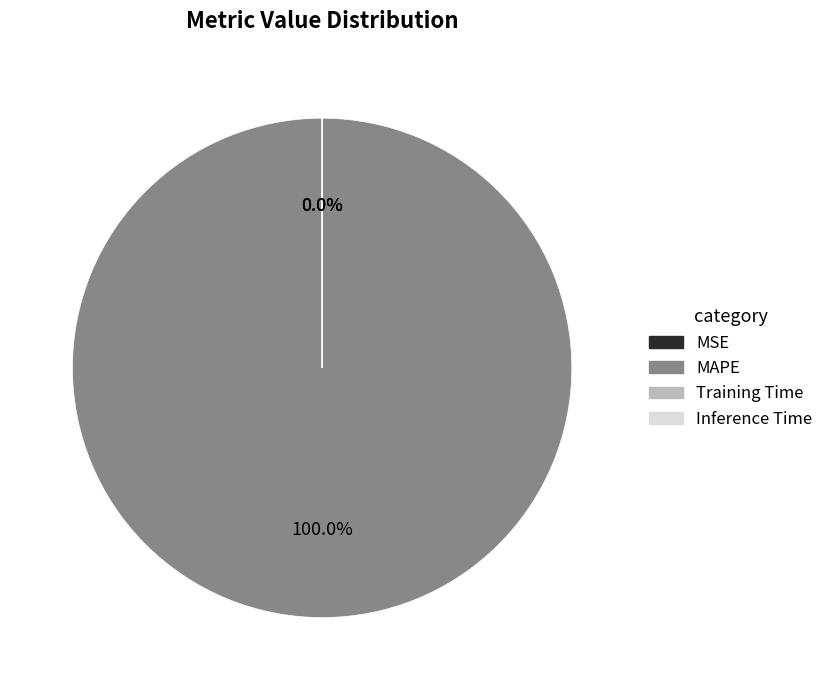

Combined, what portion of the pie is MAPE and Training Time?

100.0%